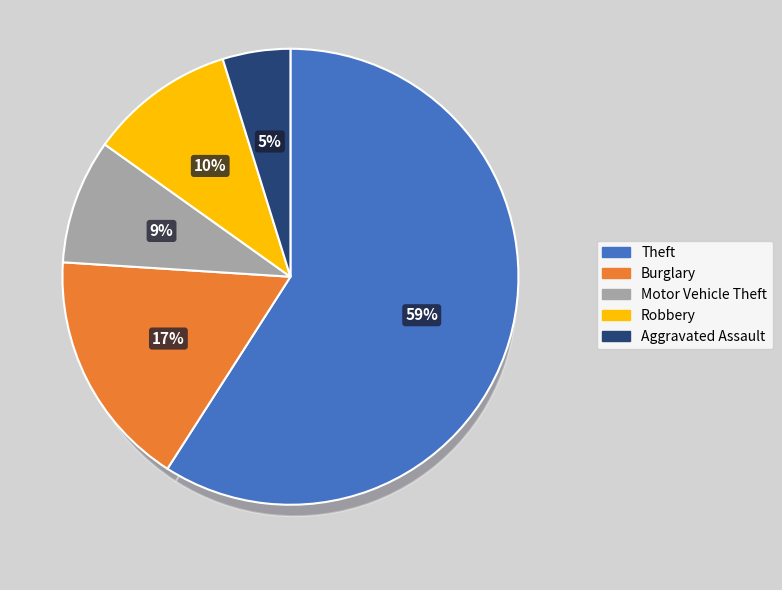

To the nearest percent, what is the combined percentage of Motor Vehicle Theft and Theft?

68%